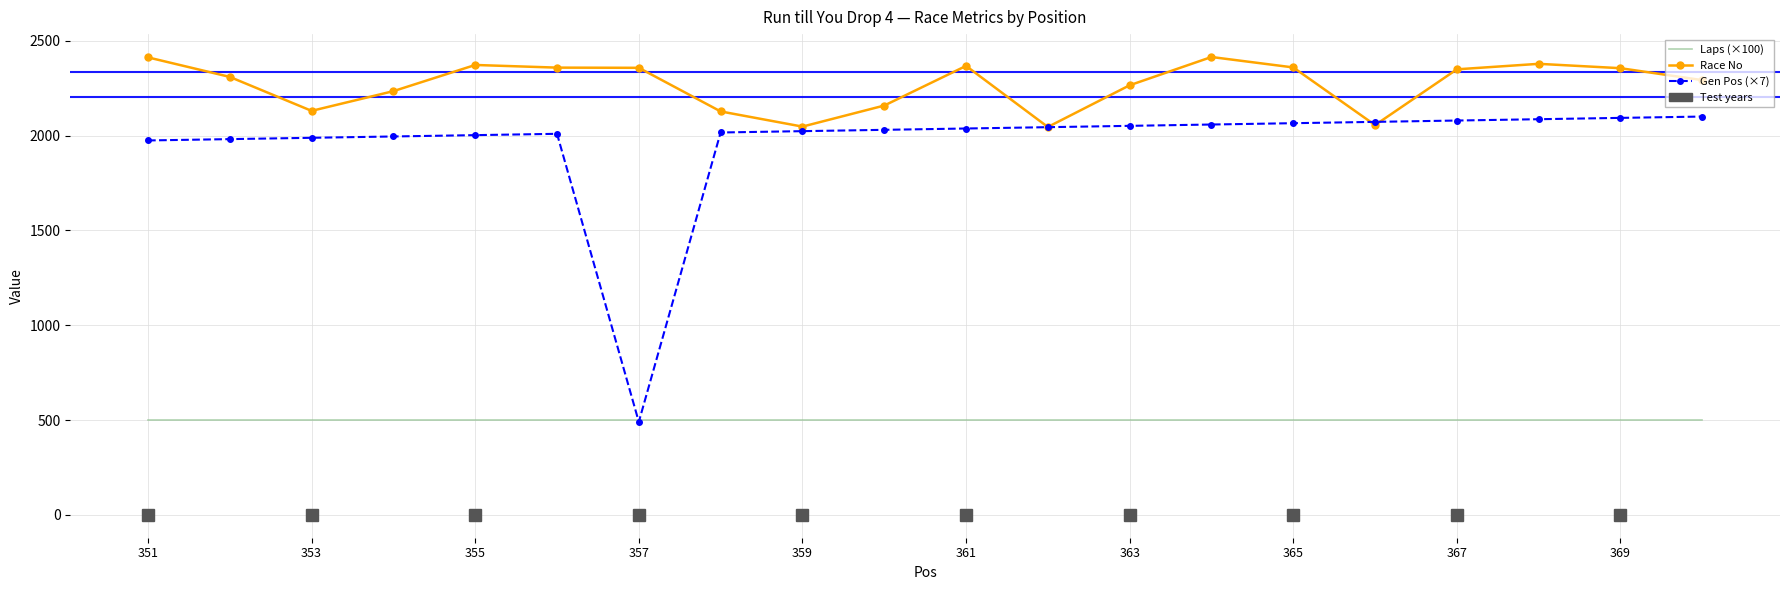

Which series has the largest total across all categories?

Race No